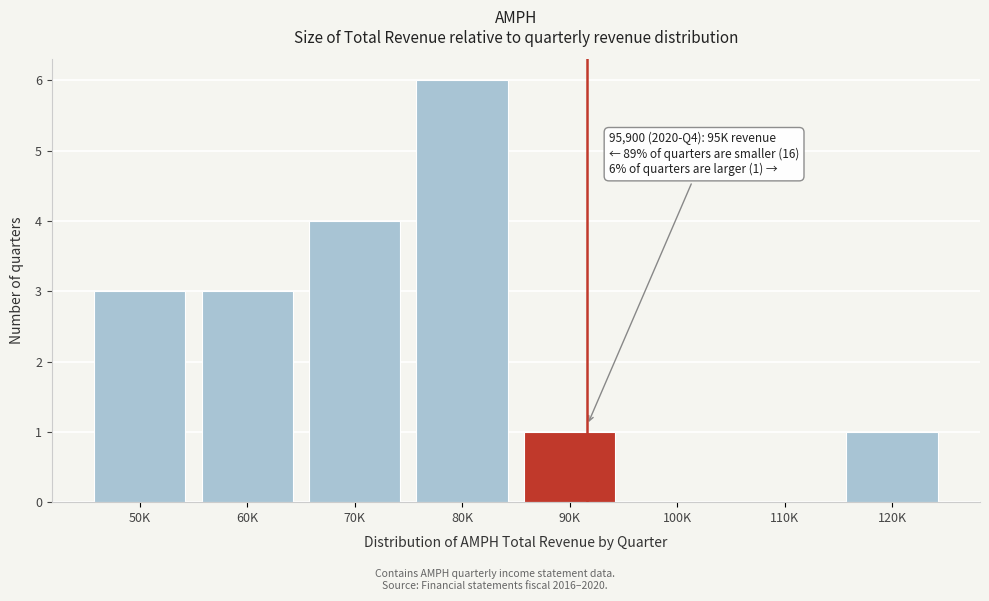

Reading right to left, what are all the values shown in this chart?

120K=1	110K=0	100K=0	90K=1	80K=6	70K=4	60K=3	50K=3